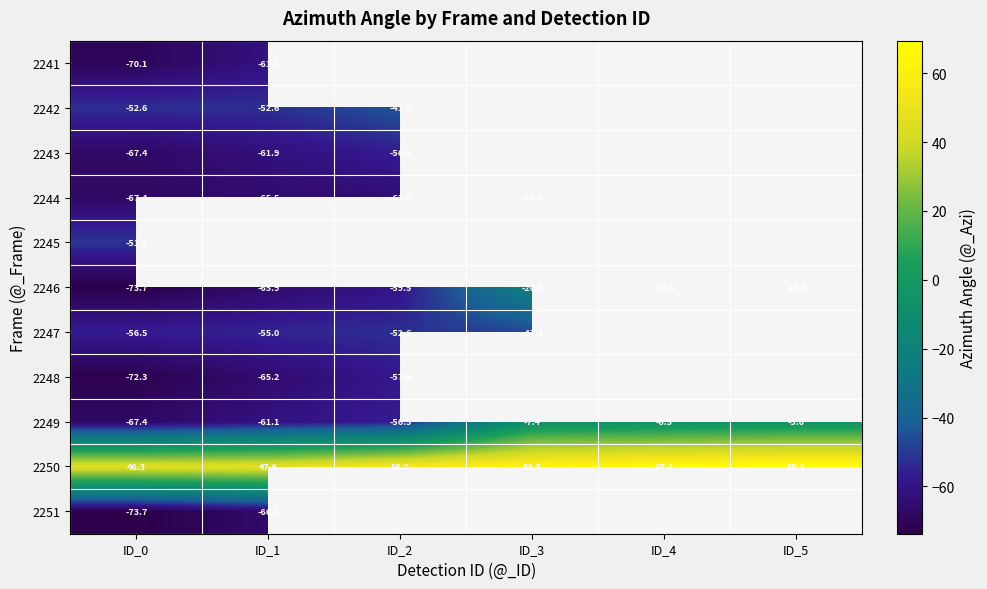

True or false: 2250 has a value of 46.3 at ID_0.

True